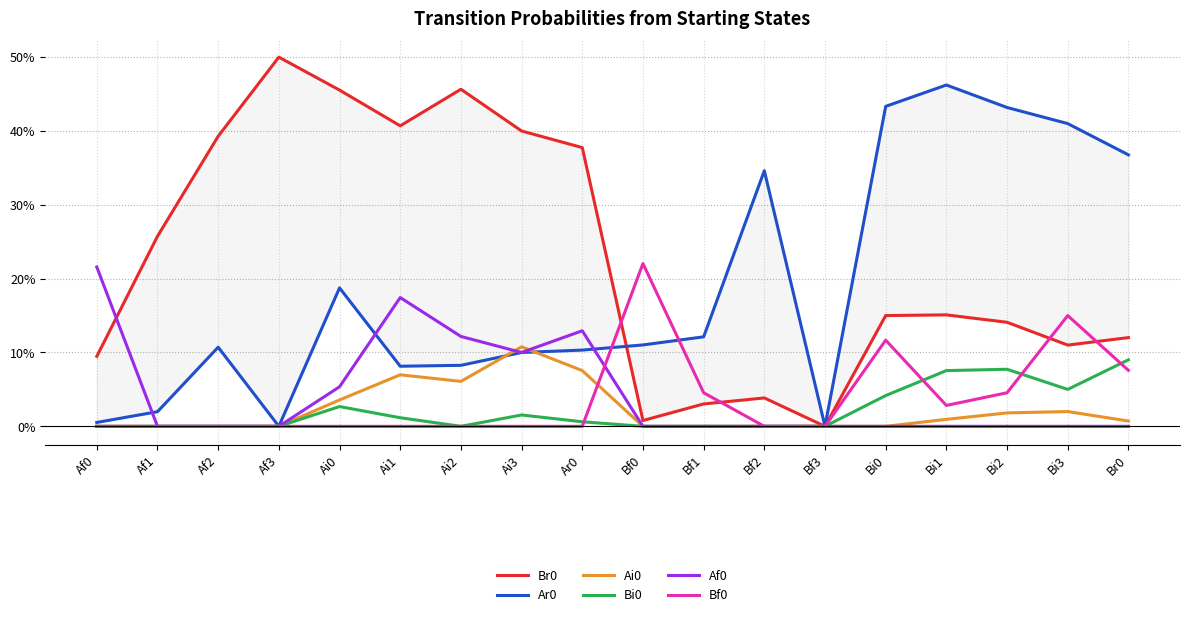

True or false: Br0 has a value of 0.5 at Ai0.

True